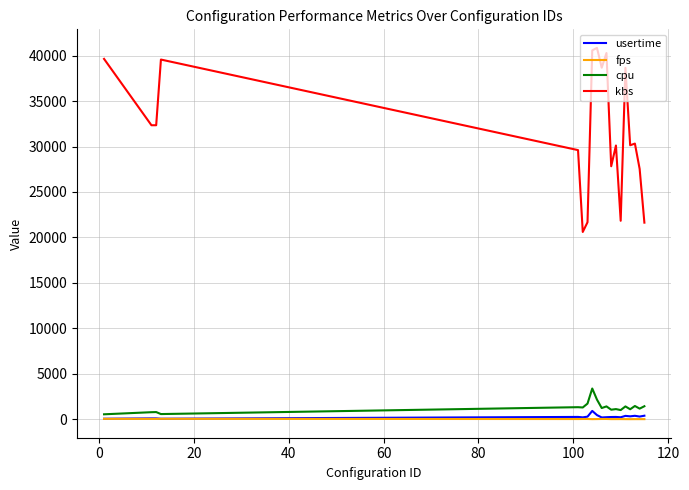

What is the greatest value displayed?

40844.7